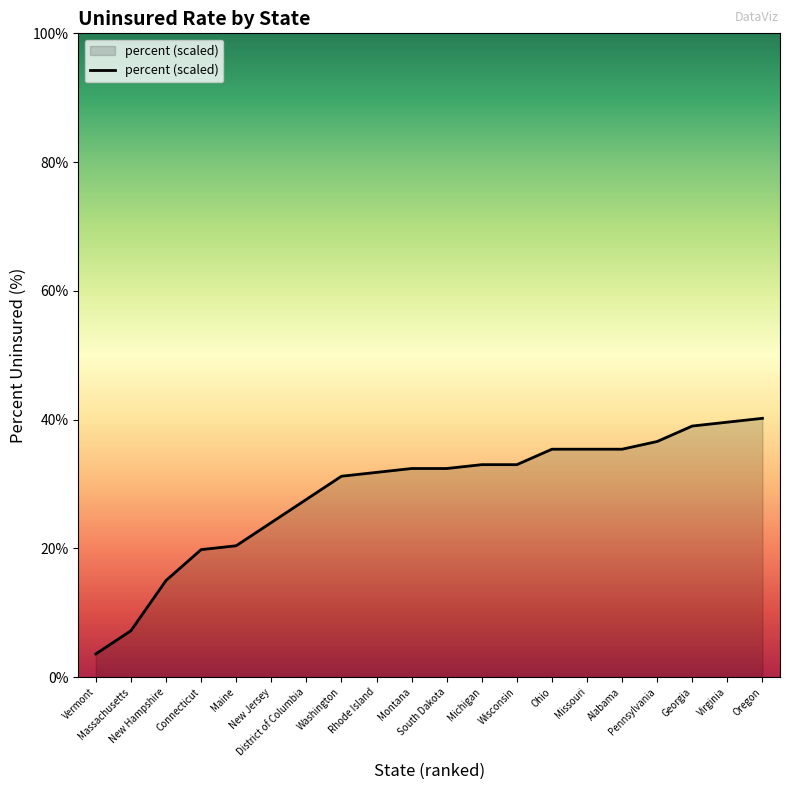

What is the greatest value displayed?

40.2